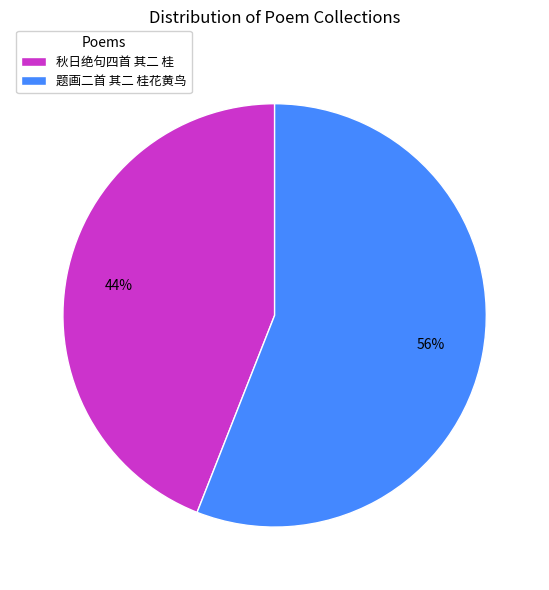

Which slice is the smallest?

秋日绝句四首 其二 桂